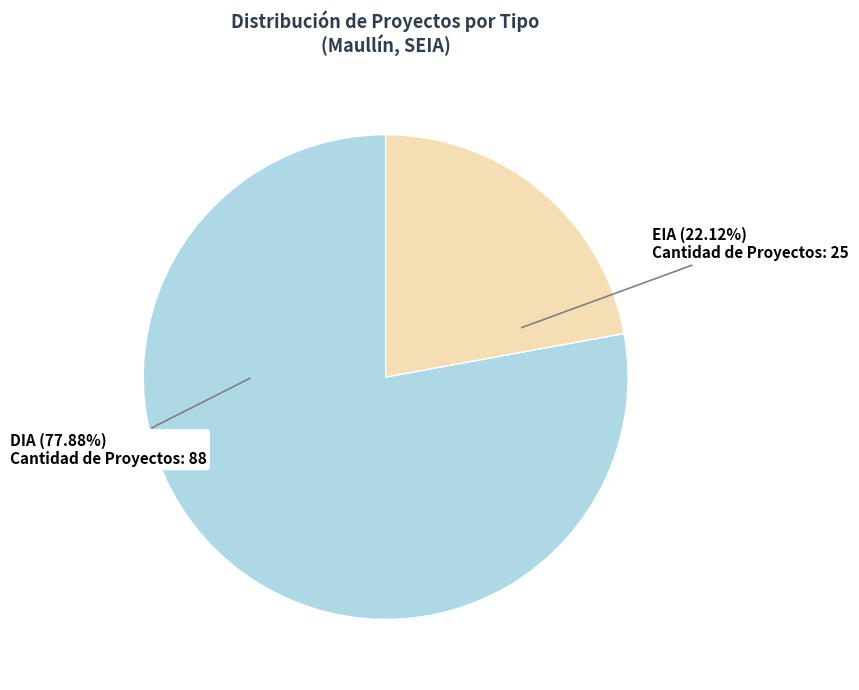

Count the number of slices in the pie.

2